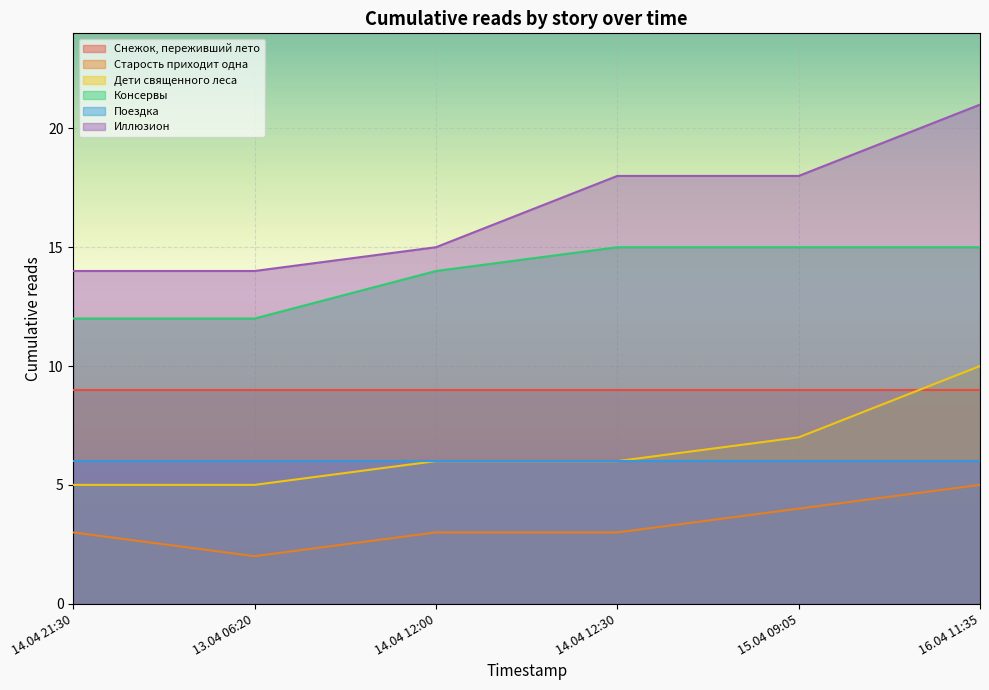

Rank the series by their maximum value, from highest to lowest.

Иллюзион, Консервы, Дети священного леса, Снежок, переживший лето, Поездка, Старость приходит одна